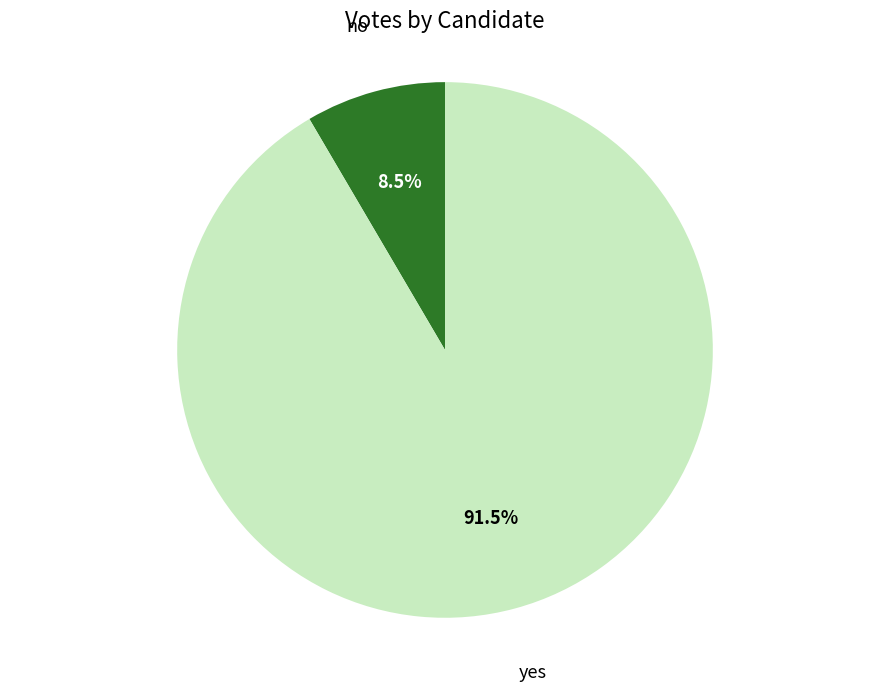

Is there a majority slice in this chart?

Yes